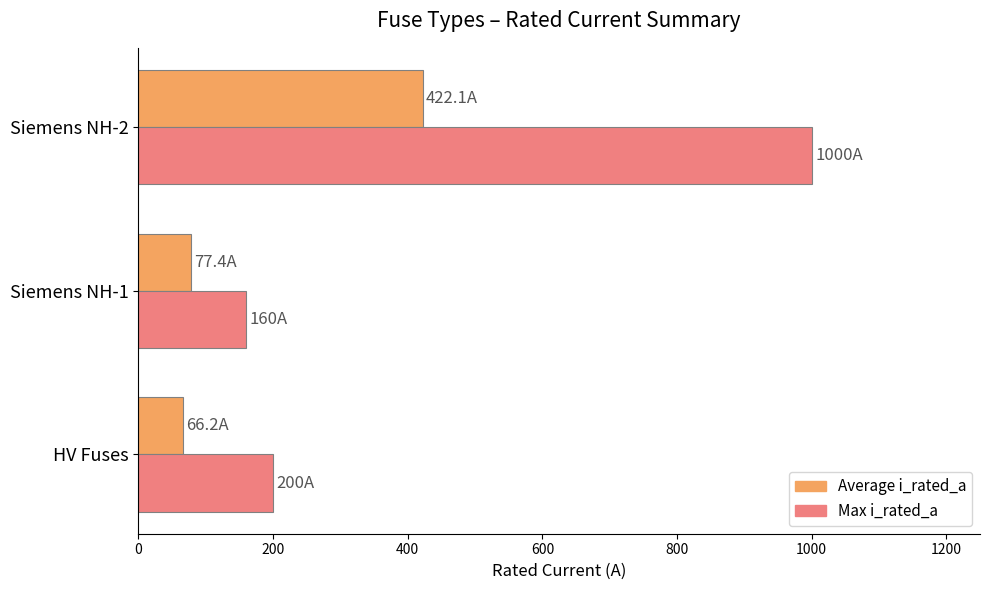

Rank the categories by Max i_rated_a value from highest to lowest.

Siemens NH-2, HV Fuses, Siemens NH-1